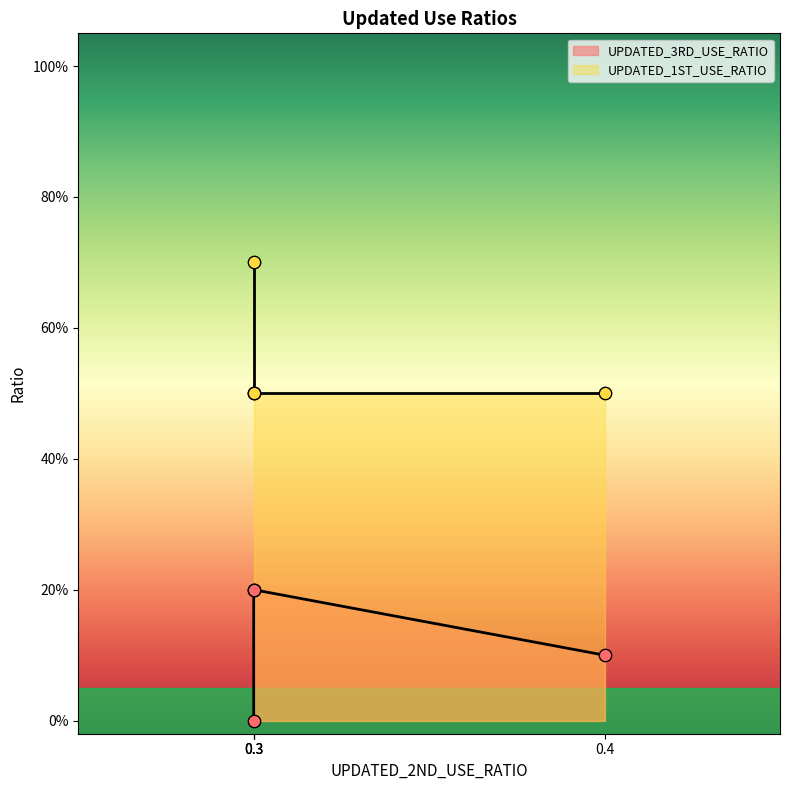

Which series has the largest total across all categories?

UPDATED_1ST_USE_RATIO